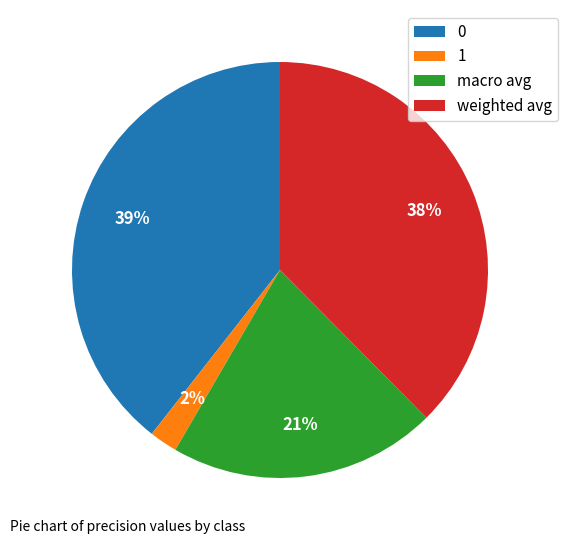

True or false: macro avg accounts for 28% of the total.

False